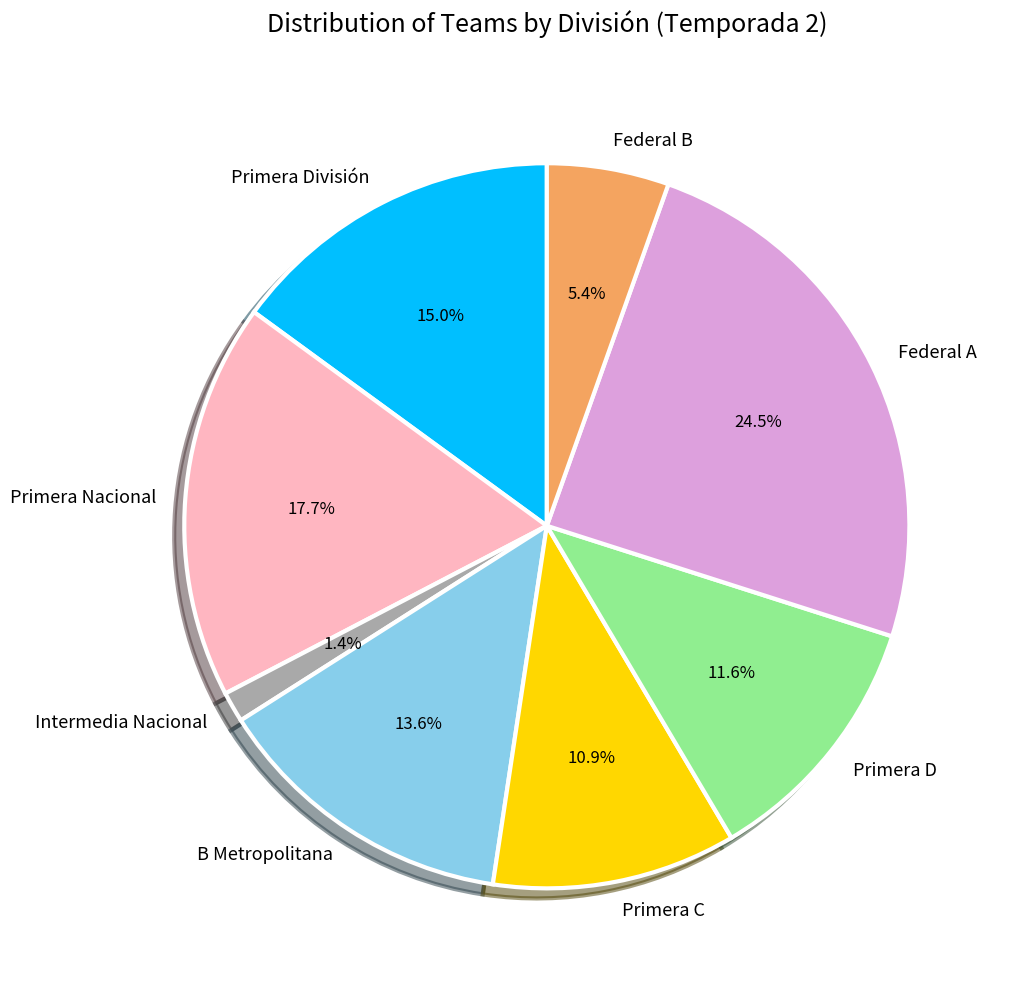

How many slices are in this pie chart?

8